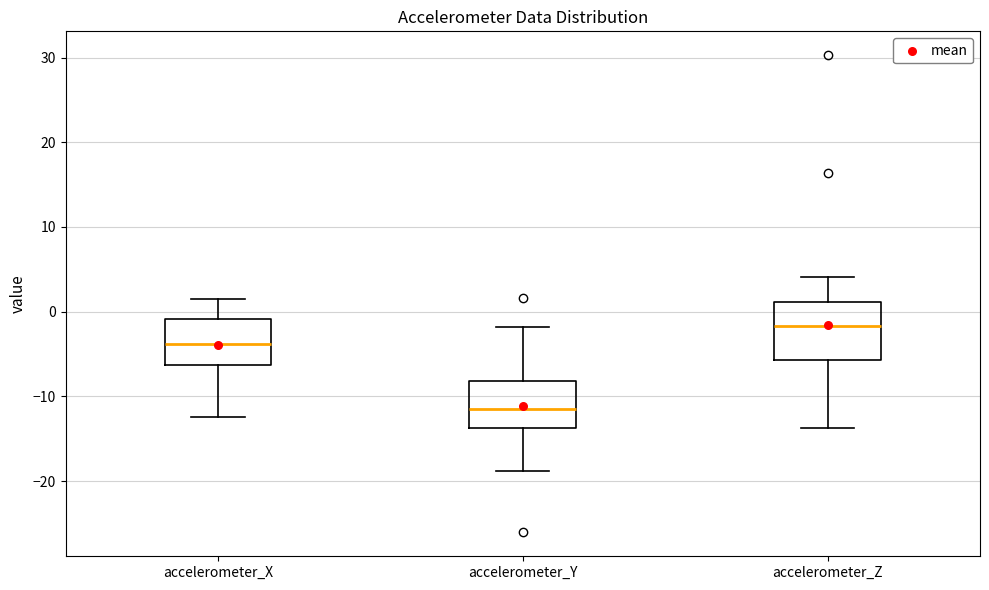

Reading left to right, transcribe this box plot: for each box, give where its median line is, the range the box spans, and where its two whiskers end, as read against the y-axis. The values are not printed on the chart, so give them approximately, as read against the axis.

accelerometer_X: median -4, box -6 to -1, whiskers -12 to 2
accelerometer_Y: median -12, box -14 to -8, whiskers -19 to -2
accelerometer_Z: median -2, box -6 to 1, whiskers -14 to 4